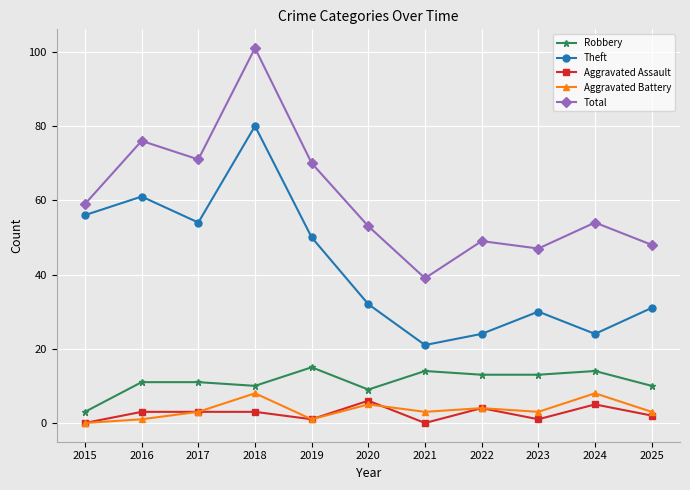

Which series changed the most between 2019 and 2020?

Theft